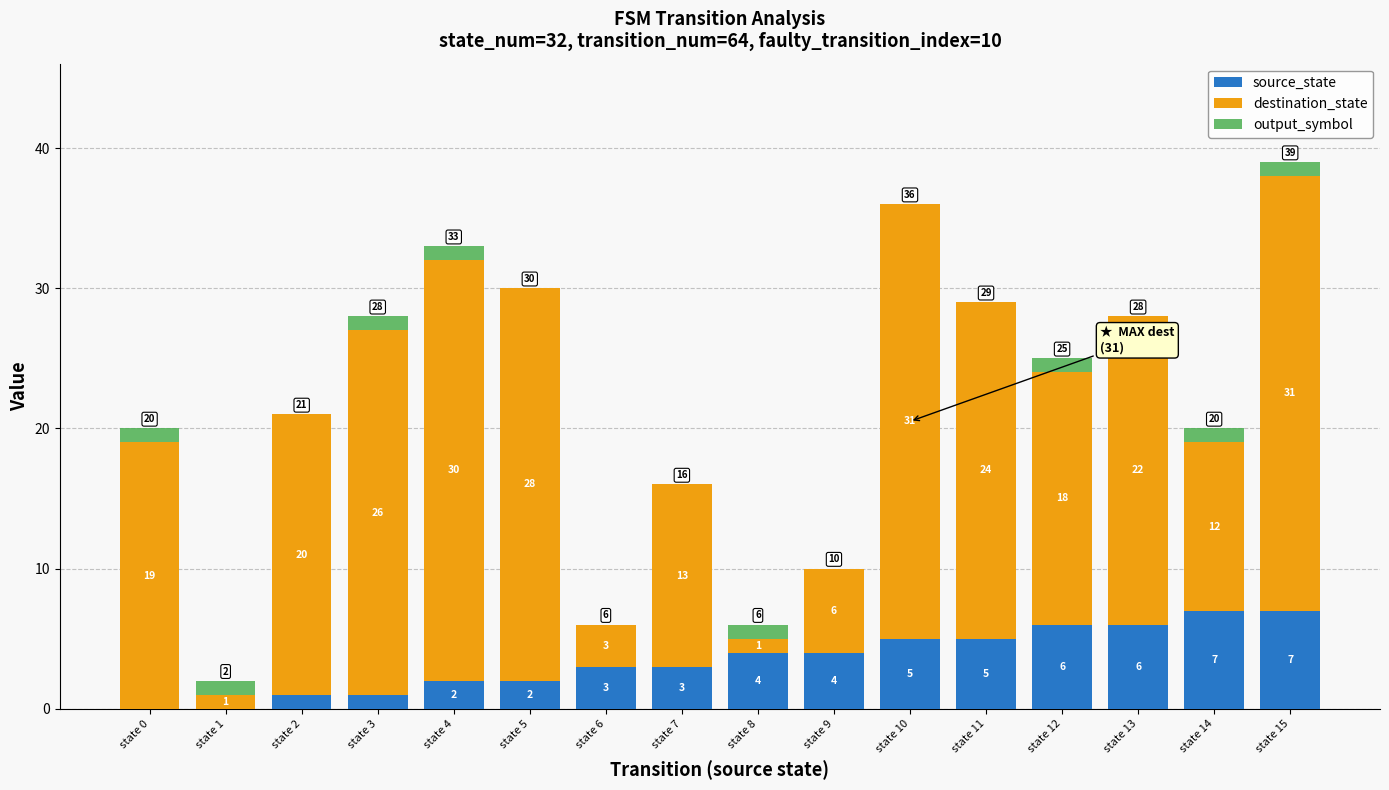

What is the average value of the source_state series?

4